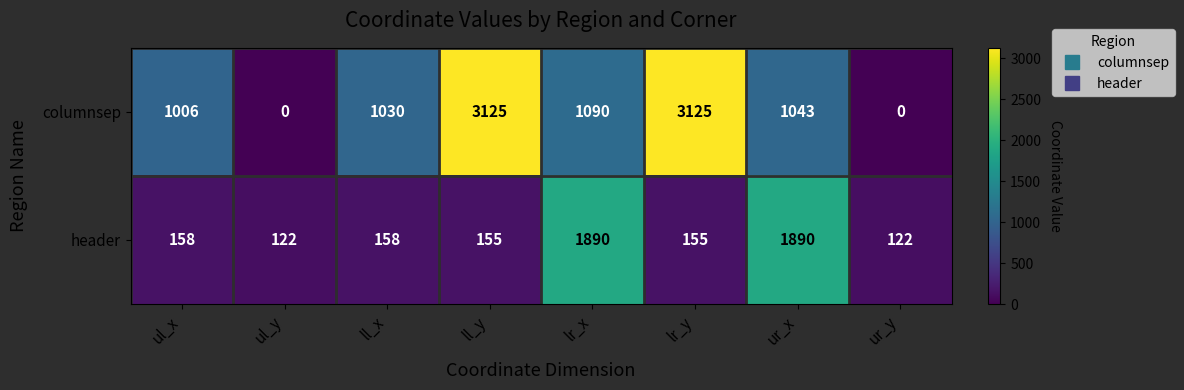

Which series has the largest range (max minus min)?

columnsep